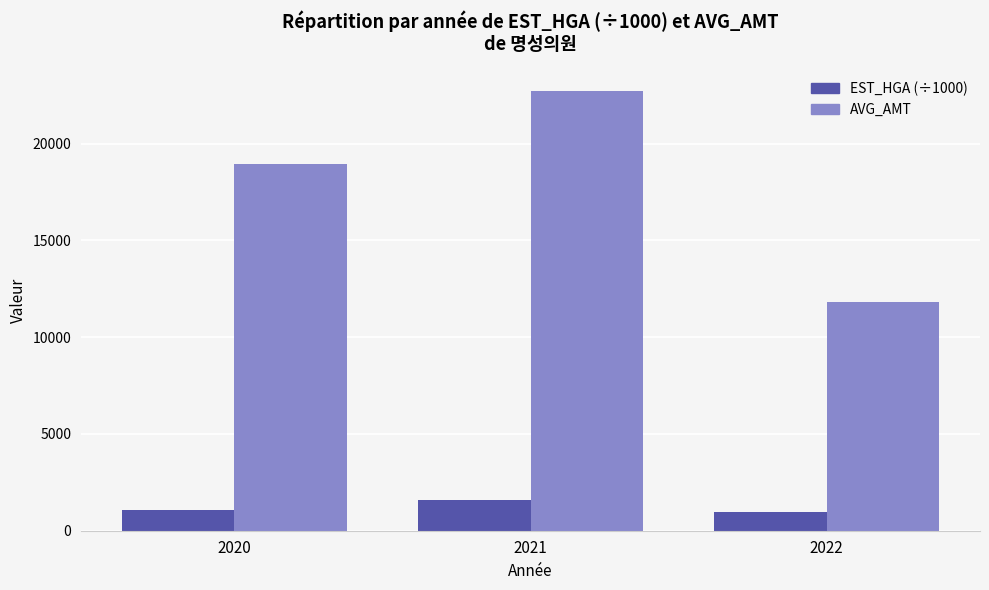

At how many categories does at least one series exceed 2576?

3